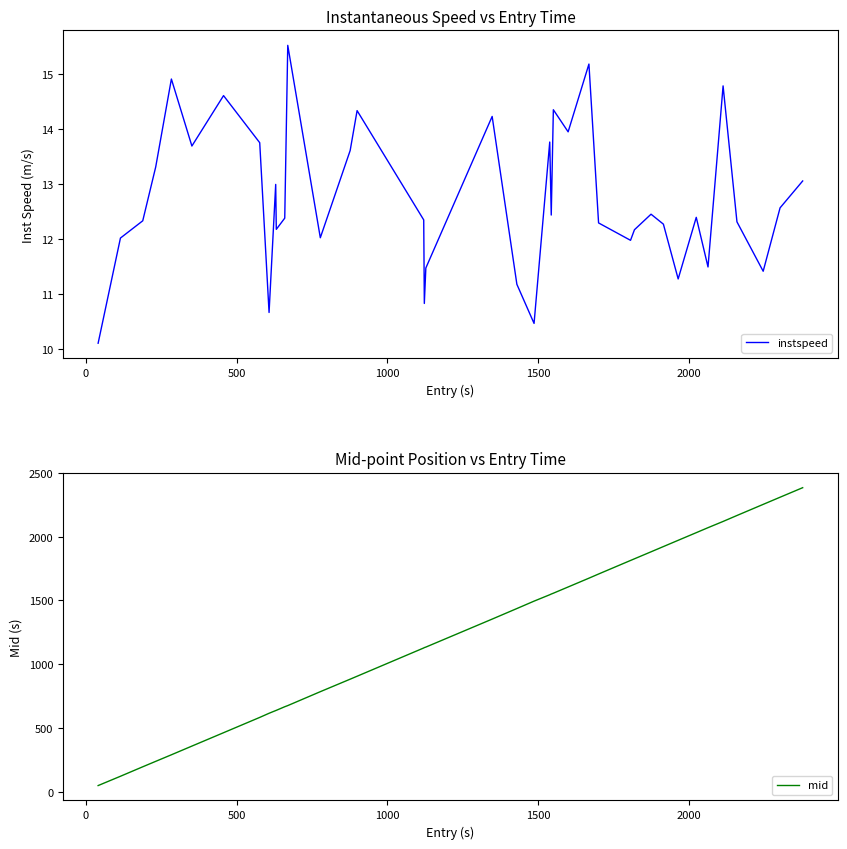

What is the lowest value of the instspeed series?

10.1